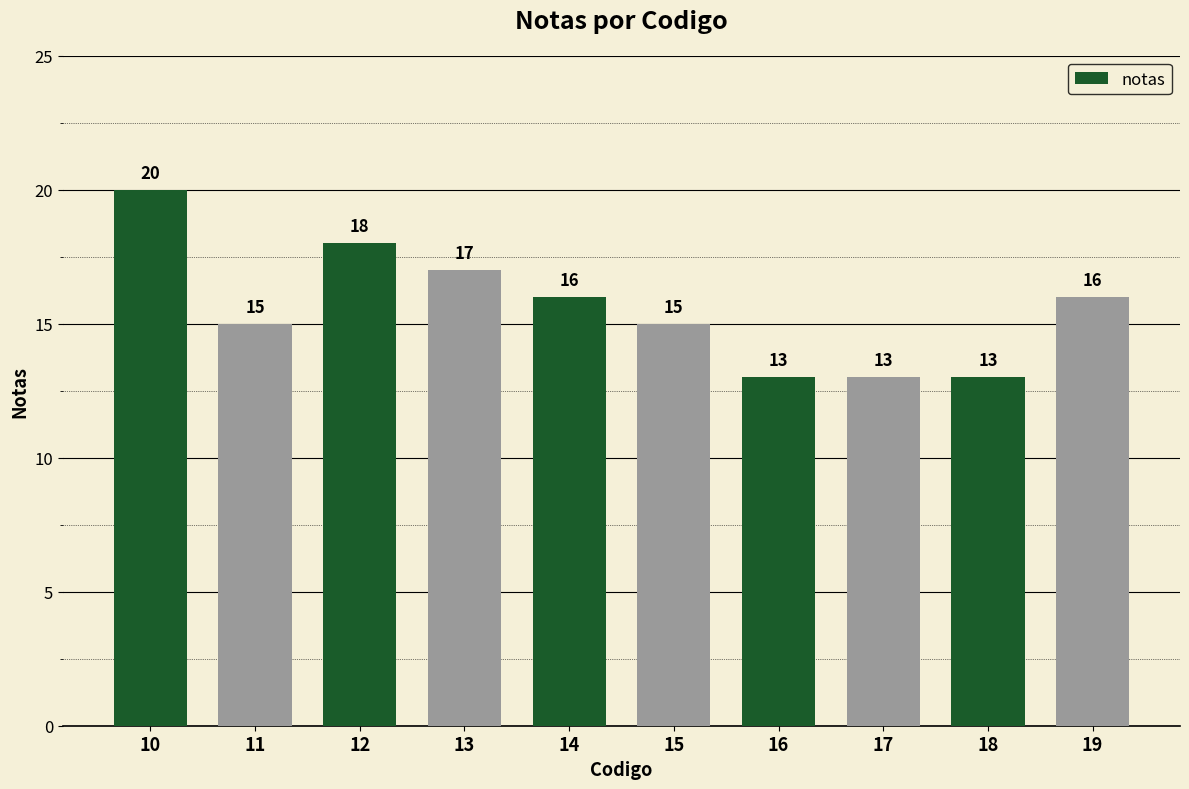

What is the sum of the values at 17 and 14?

29